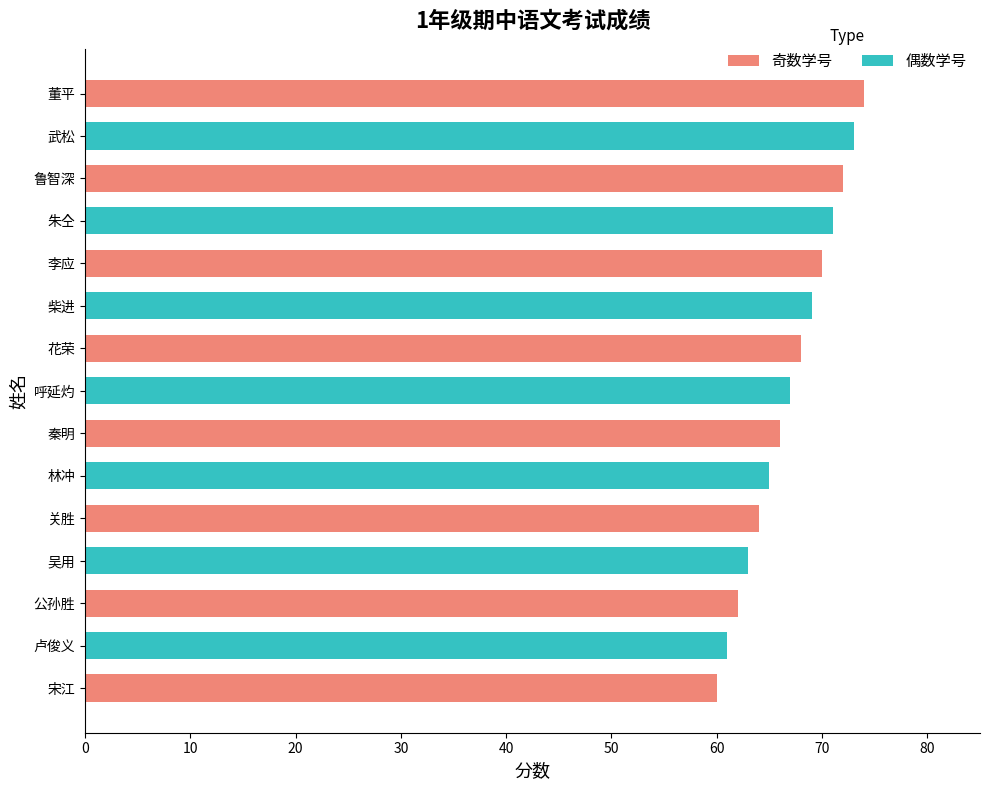

How many data points are less than 67?

7